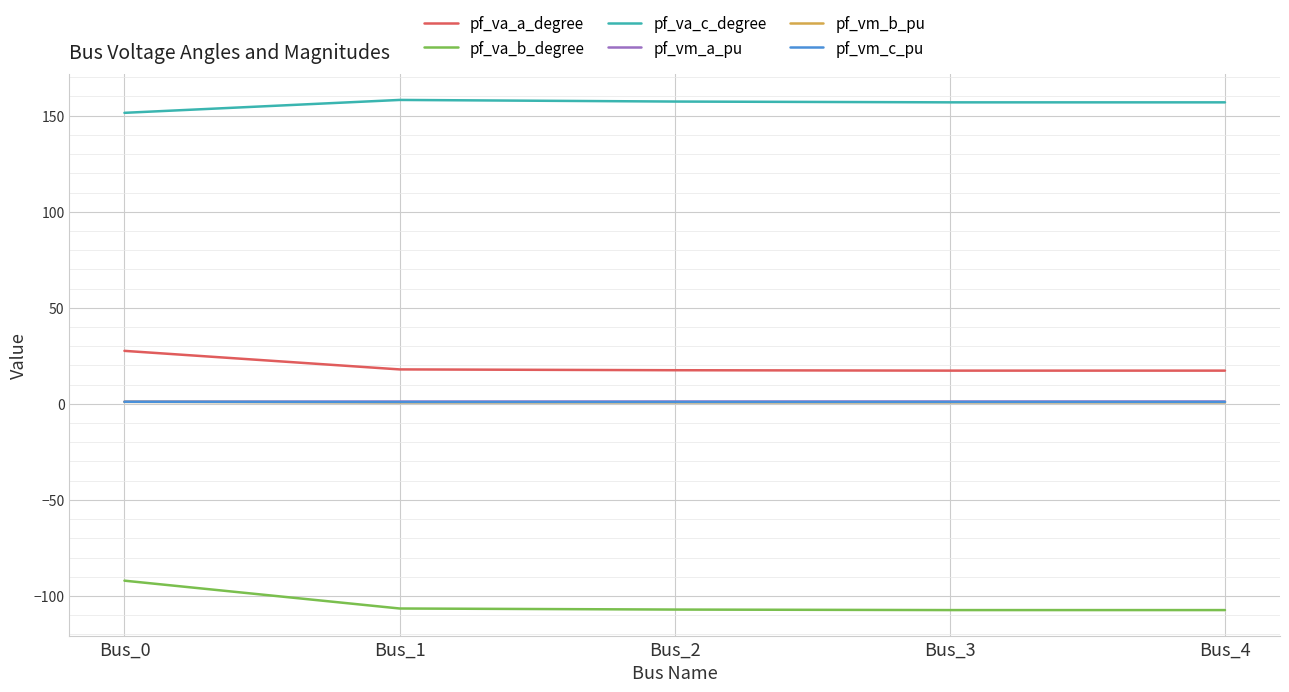

What is the spread (max minus min) of values at Bus_4?

264.3